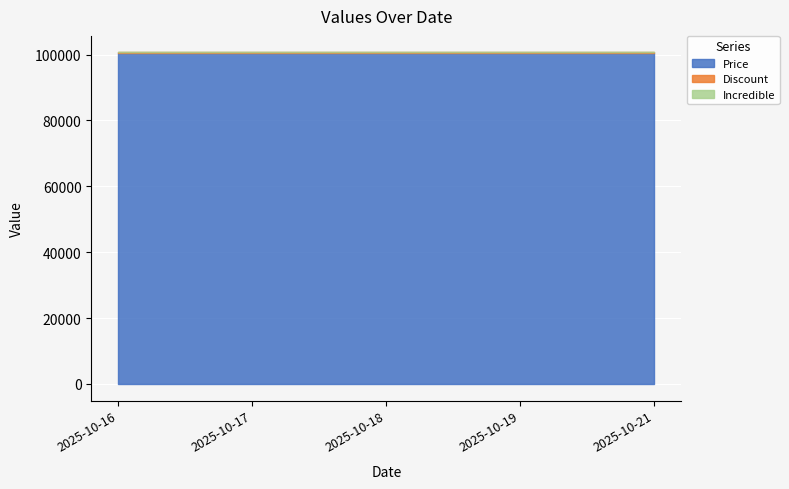

Where is Price nearest to the value 100600?

2025-10-16